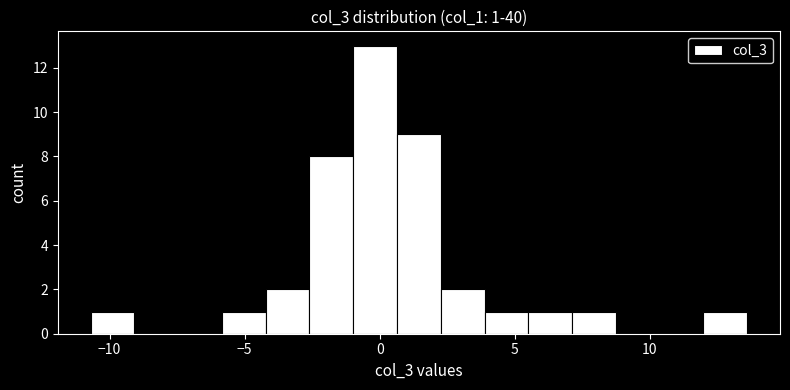

Read against the x-axis, roughly where is the centre of the tallest bar?

0.0